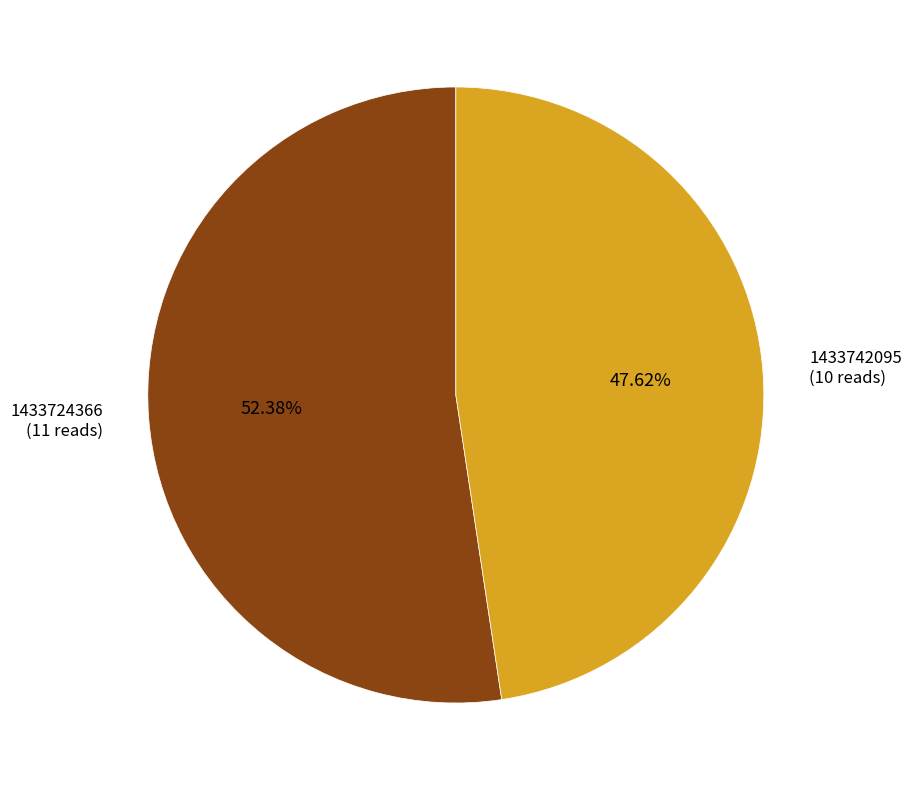

Is there a majority slice in this chart?

Yes